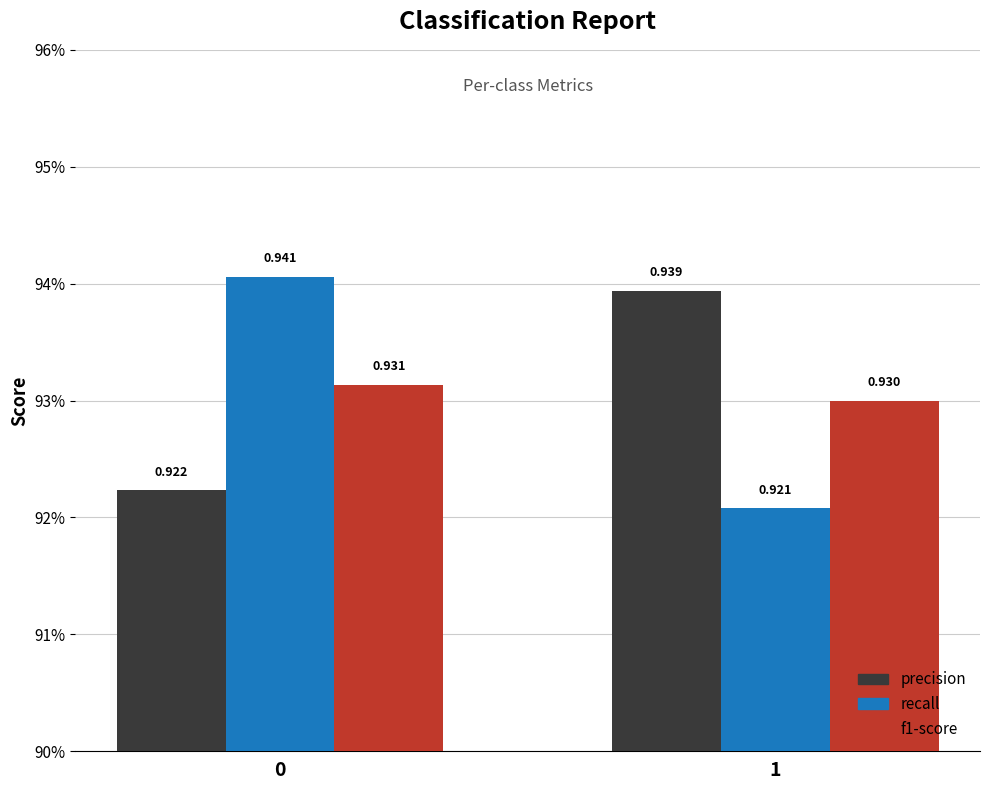

The precision series shows 0.9 at 1. True or false?

True